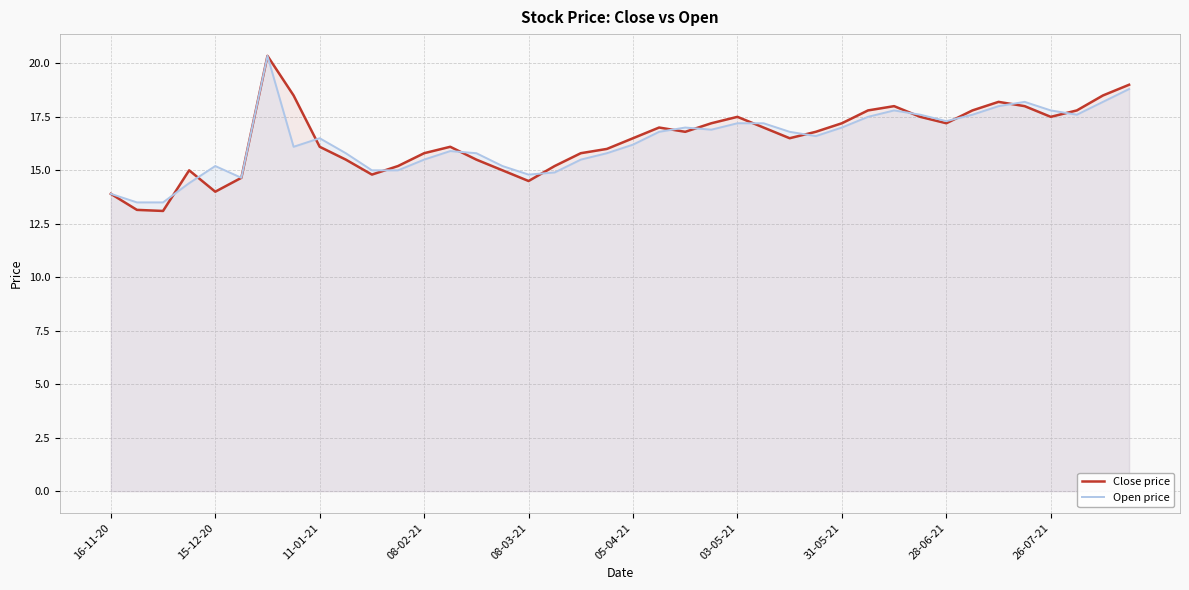

Which series has the widest spread of values?

Close price